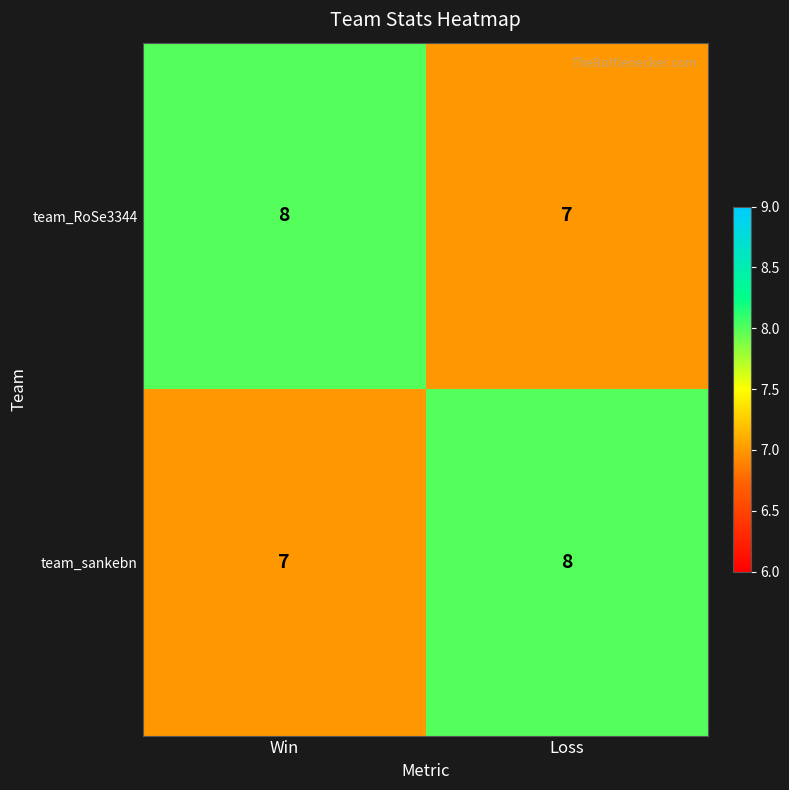

Is it true that team_RoSe3344 equals 7 at Loss?

True